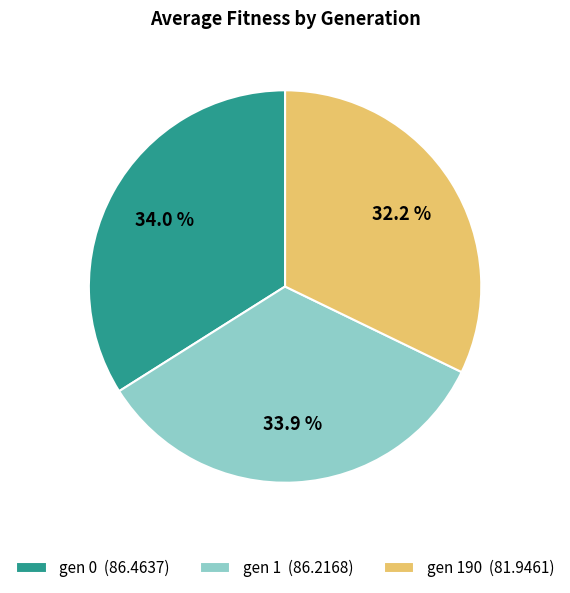

How many slices are in this pie chart?

3